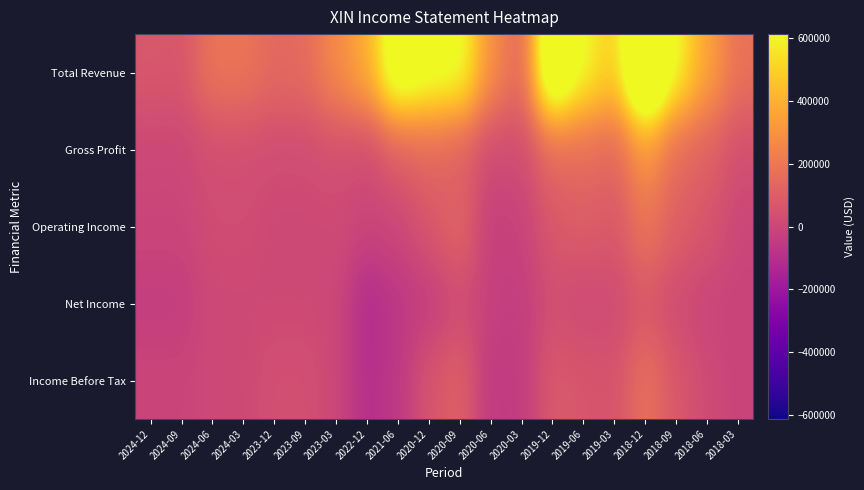

List the series in order of their peak value, lowest first.

Net Income, Income Before Tax, Operating Income, Gross Profit, Total Revenue